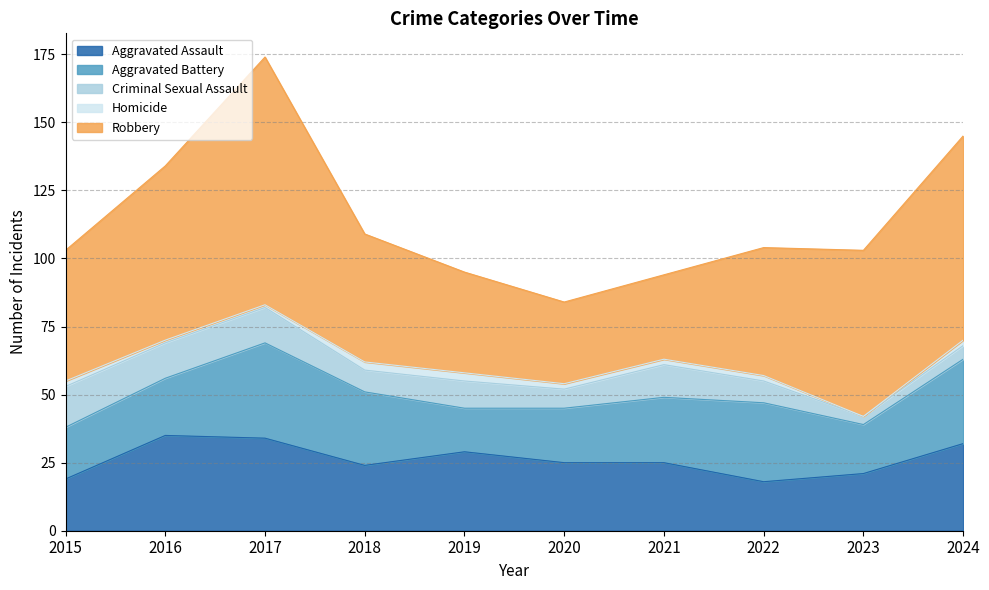

What is the difference between the Aggravated Assault values at 2021 and 2017?

9